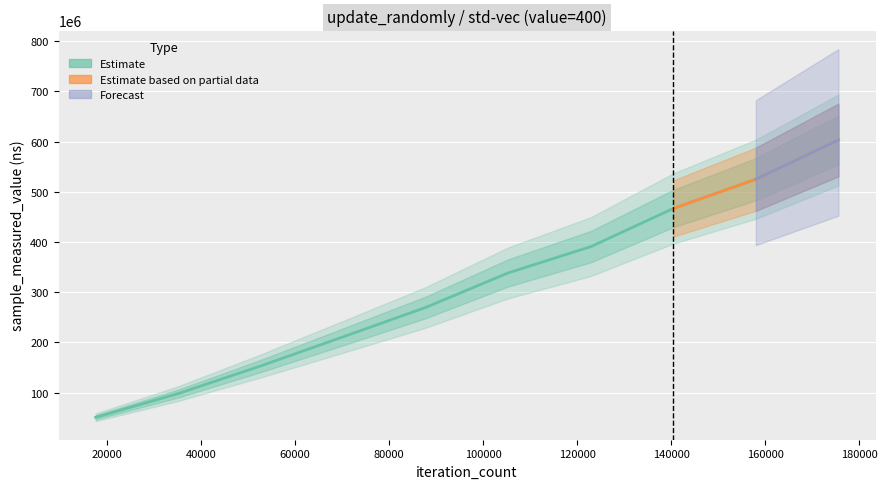

Reading right to left, what are all the values shown in this chart?

603056027	524935314	466642844	390685116	338461613	269678015	211135131	153080119	98021089	50836190